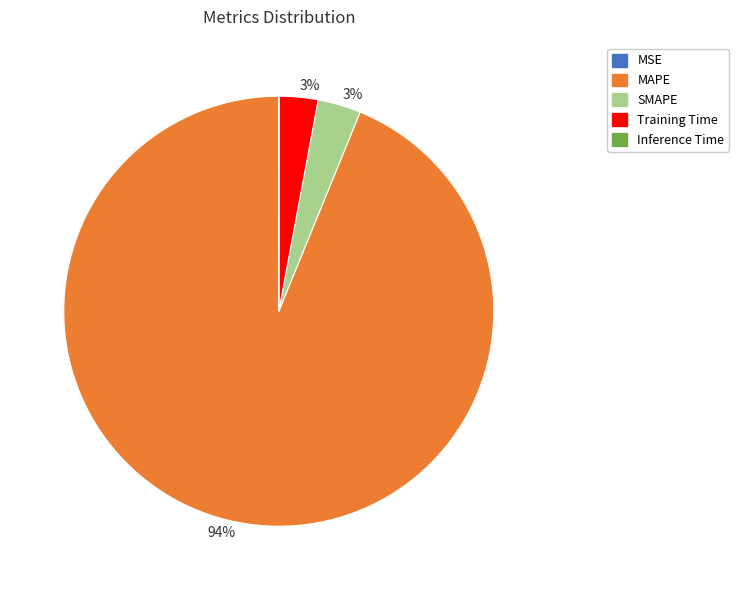

Which category accounts for the majority?

MAPE